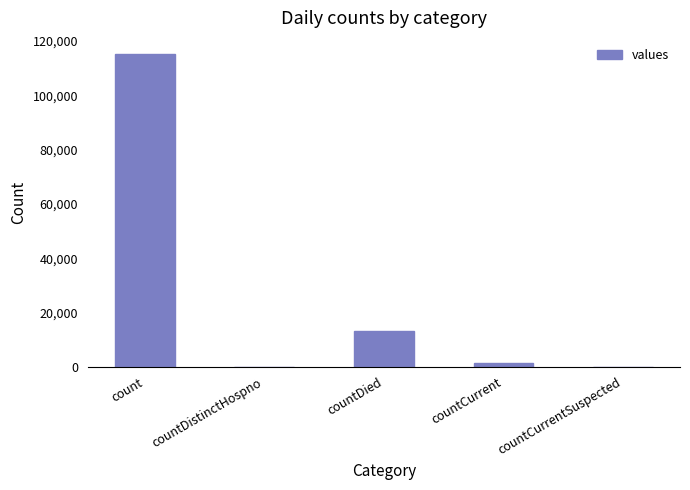

Count the number of categories in the chart.

5